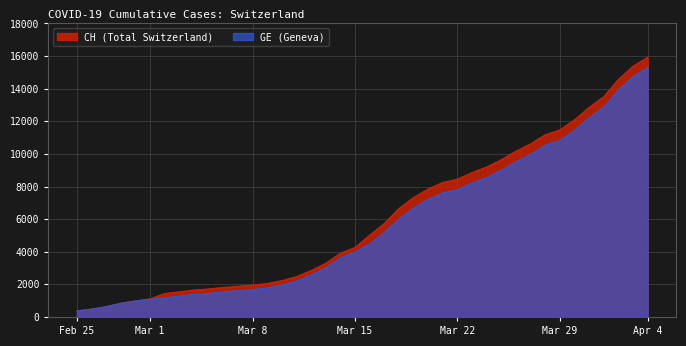

Rank the series by their maximum value, from lowest to highest.

GE (Geneva), CH (Total Switzerland)